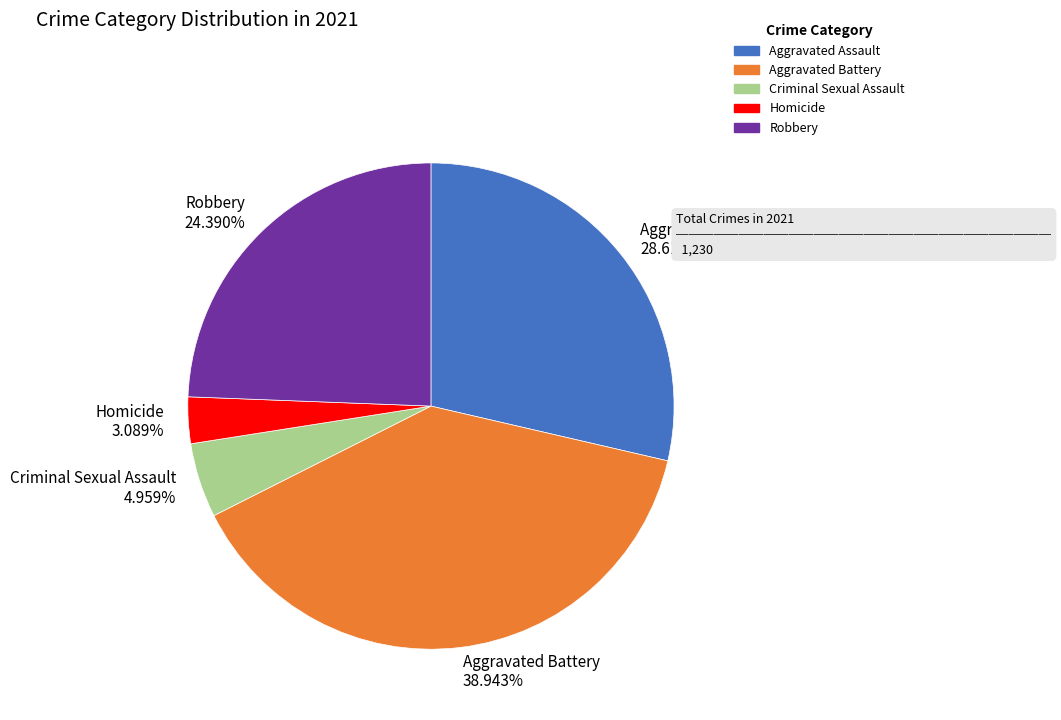

What percentage is the Criminal Sexual Assault slice, to the nearest percent?

5%